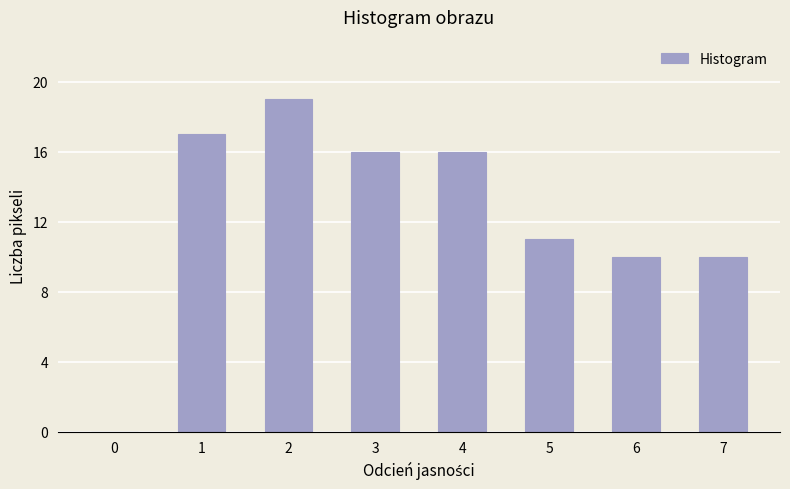

The value at 2 is 25. True or false?

False